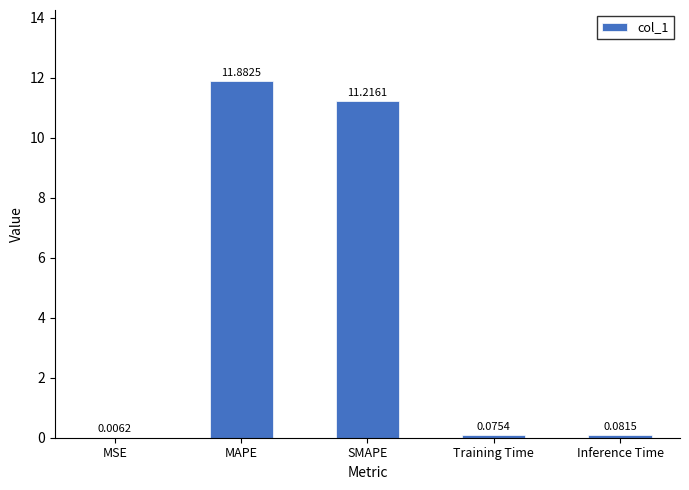

Which has a higher value, Inference Time or SMAPE?

SMAPE